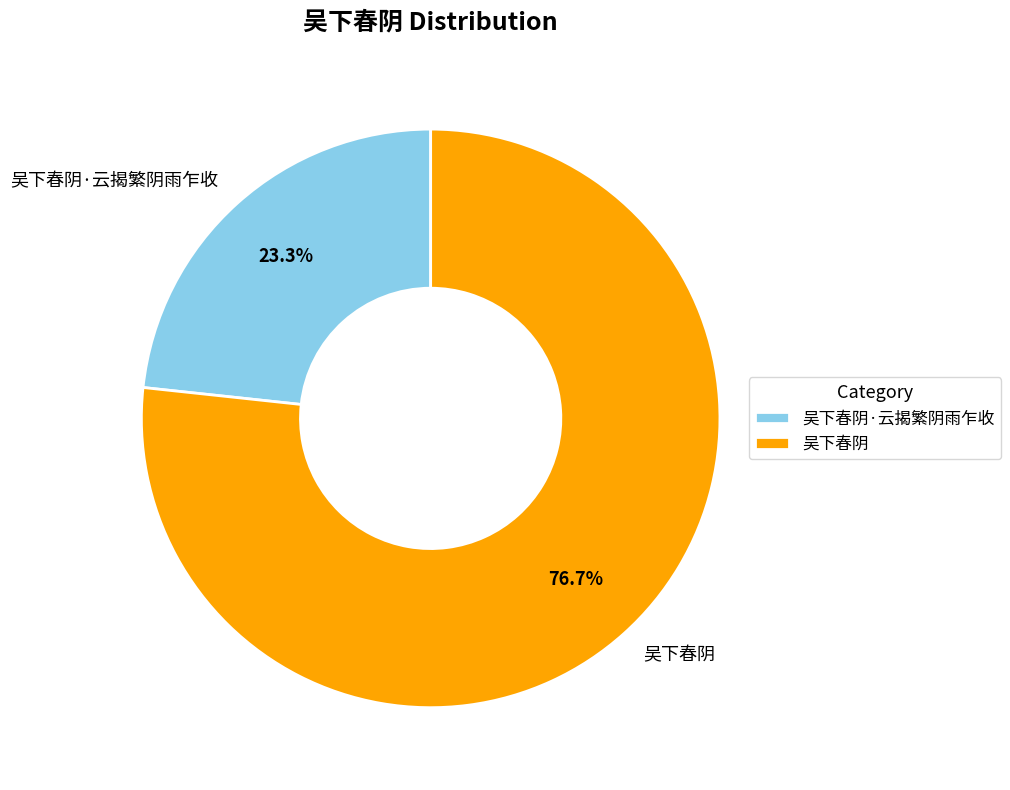

Which category has the biggest portion of the pie?

吴下春阴